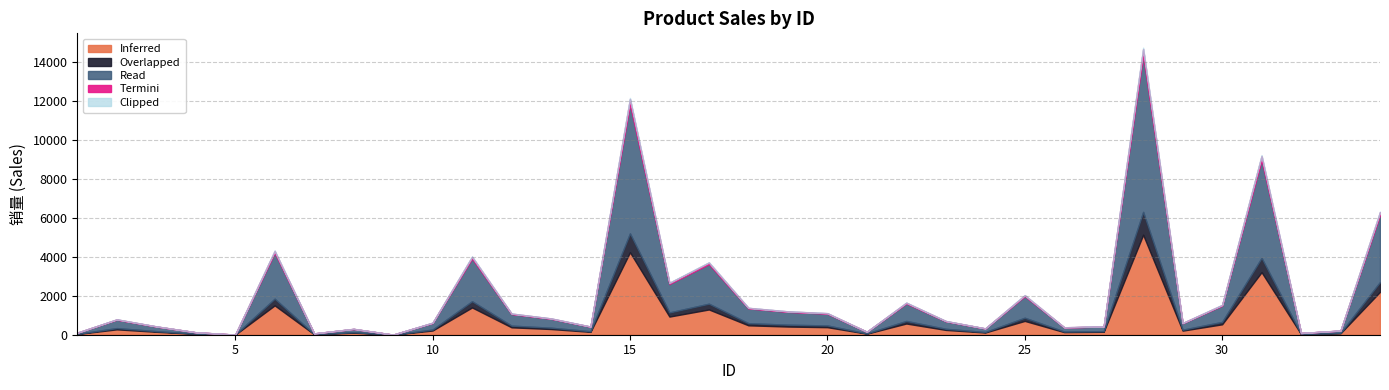

How many lines are shown in the chart?

5